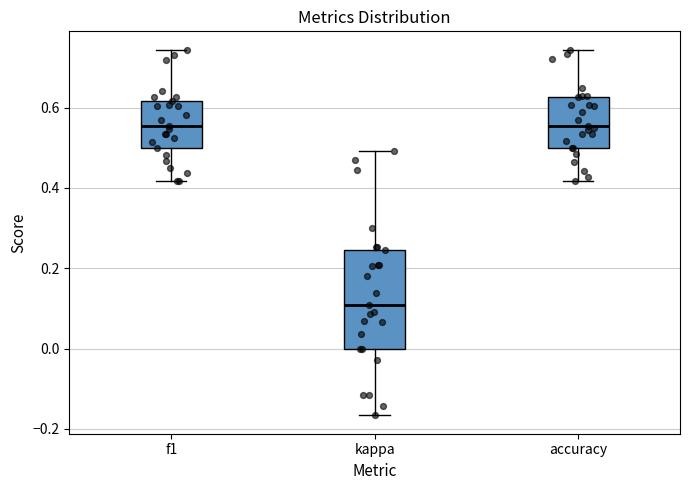

Comparing the boxes themselves (not the whiskers), which one is the tallest?

kappa